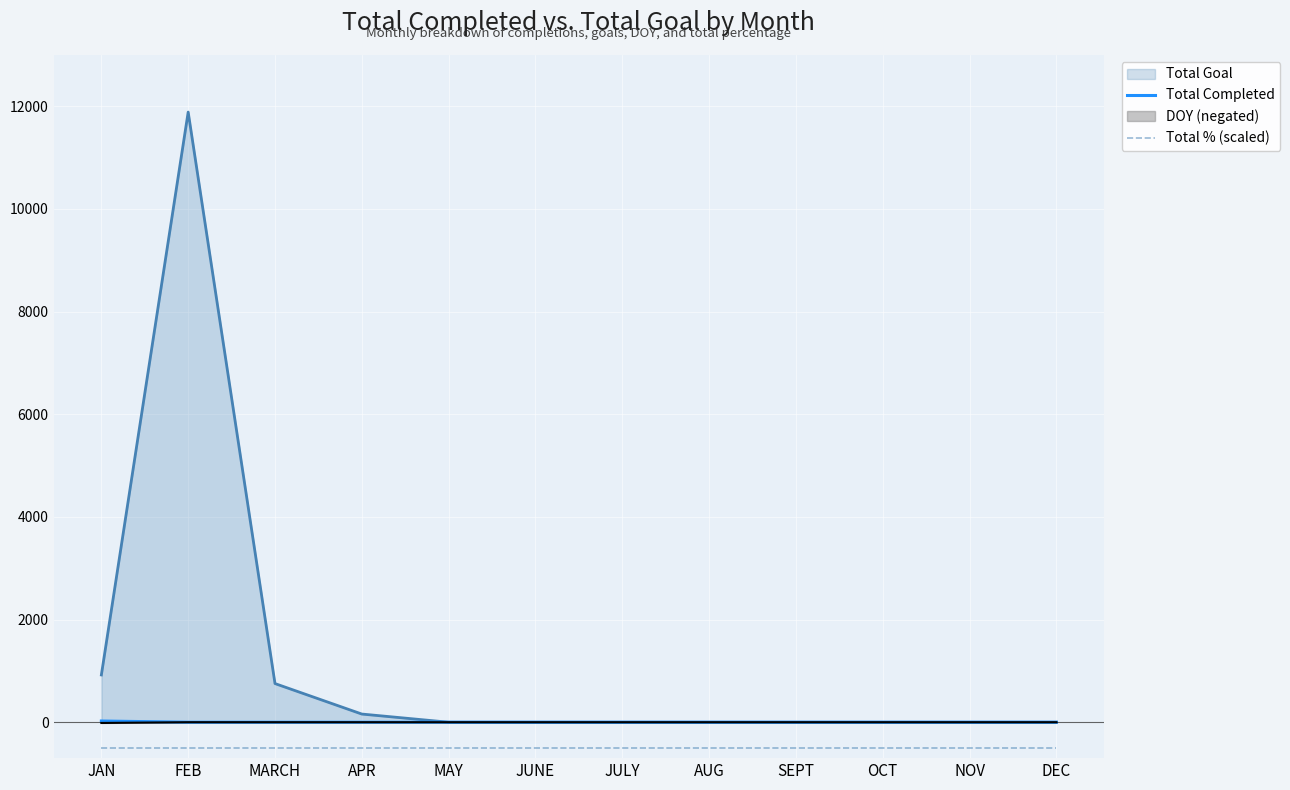

Is it true that Total Completed equals 0 at MAY?

True